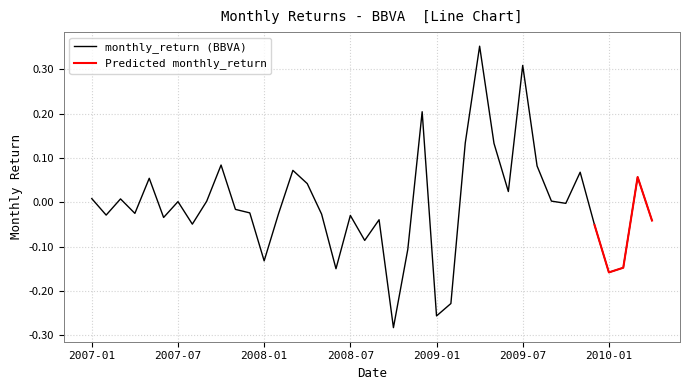

True or false: the data shows -0.2 at 2010-01.

True